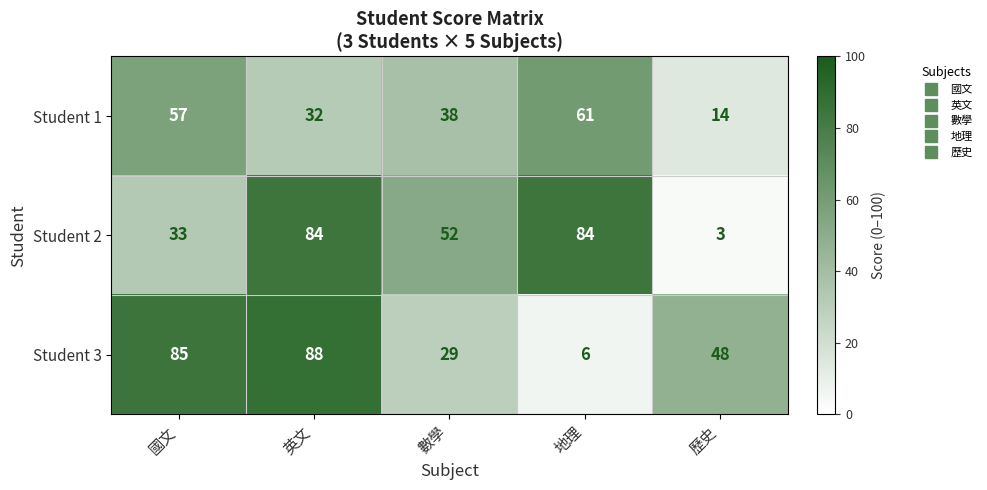

What is the maximum value shown in the chart?

88